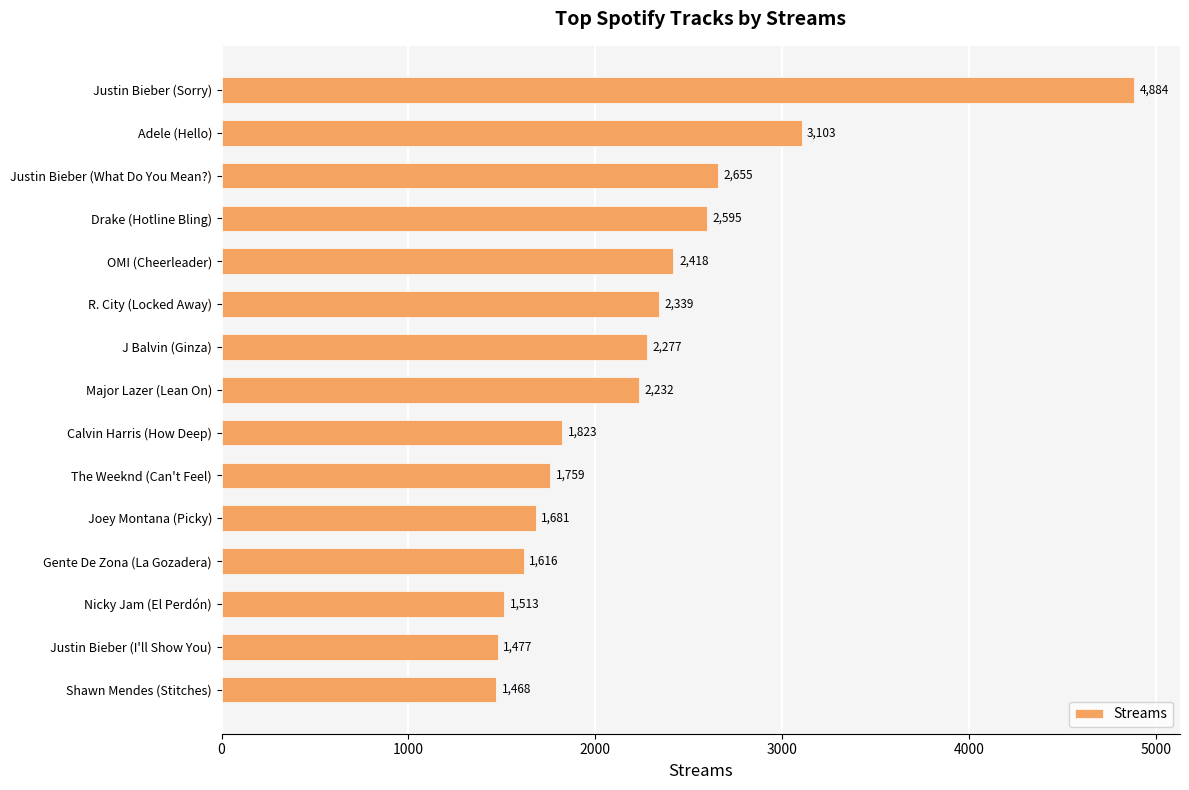

Which has a higher value, Adele (Hello) or J Balvin (Ginza)?

Adele (Hello)